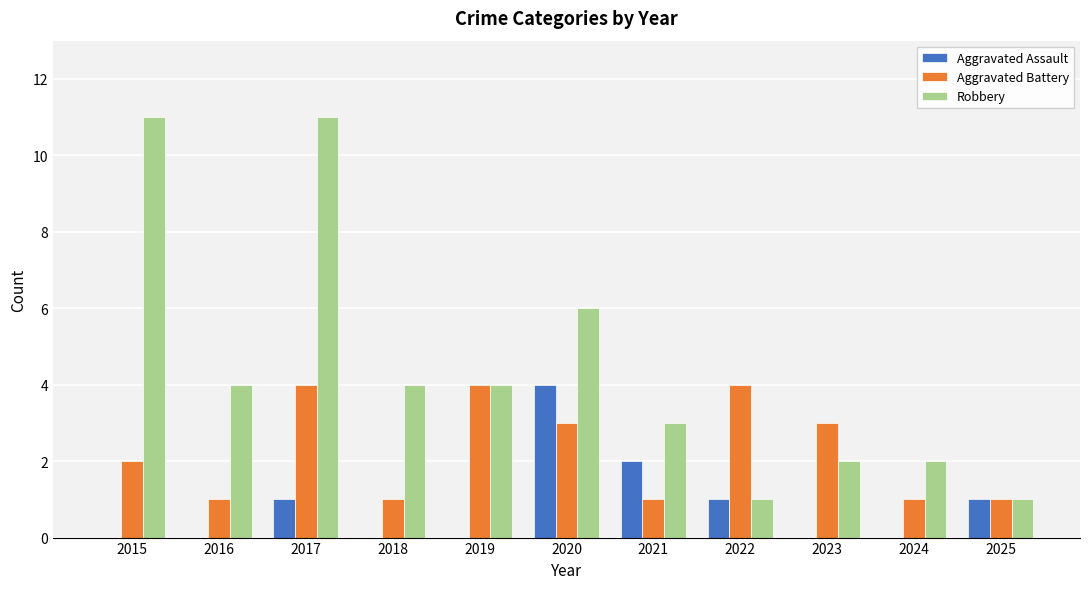

Count the number of data series in this chart.

3